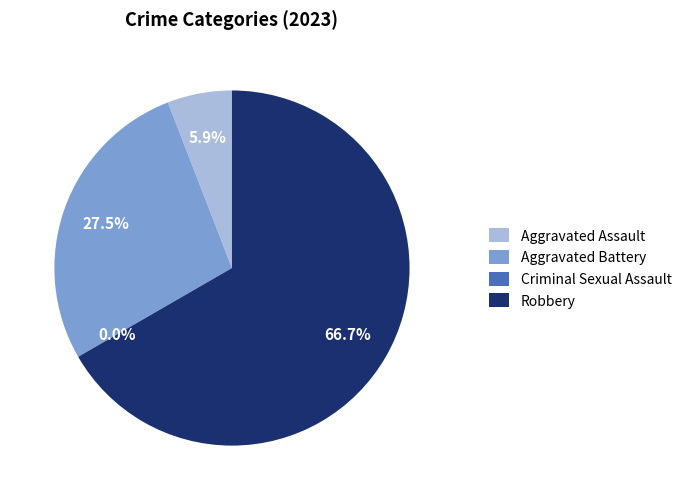

Which category has the smallest portion of the pie?

Criminal Sexual Assault